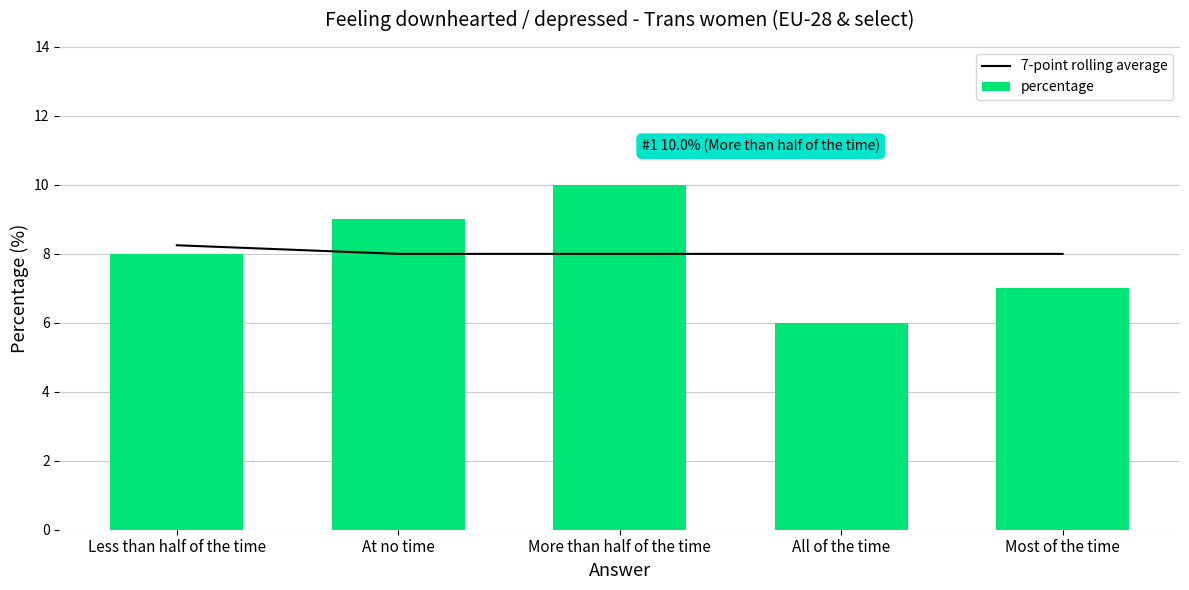

What is the label of the 3rd bar from the right?

More than half of the time